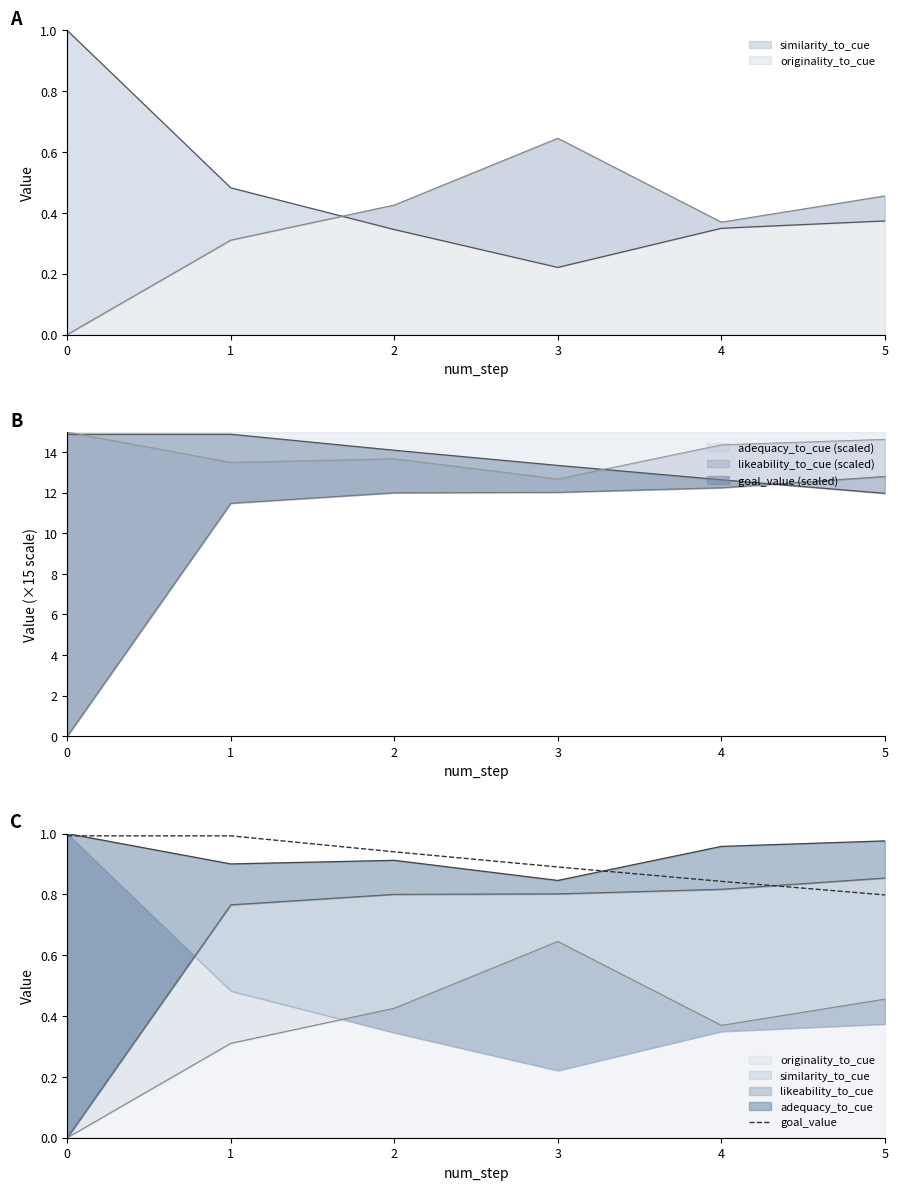

List the labels in order of value, smallest first.

5, 4, 3, 2, 0, 1